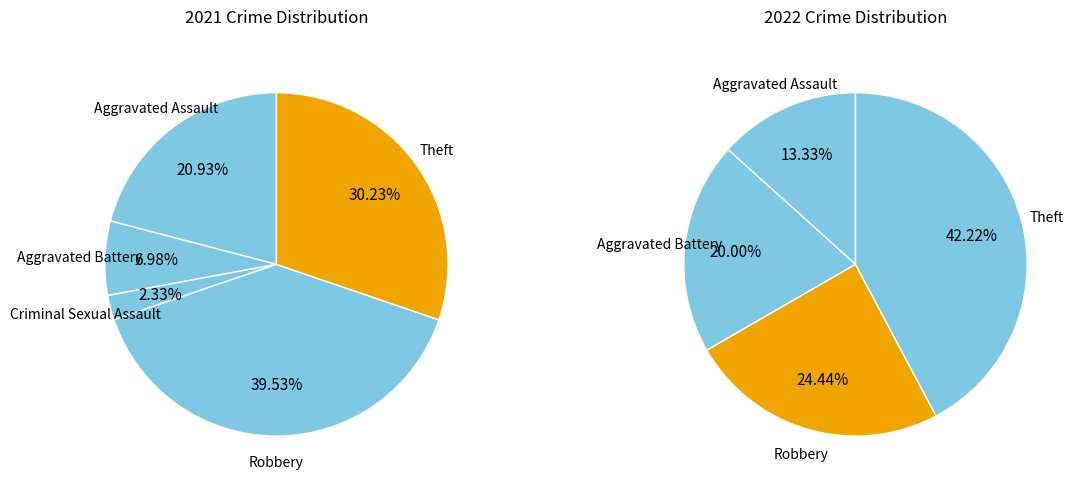

To the nearest percent, what portion does Aggravated Battery represent?

20%